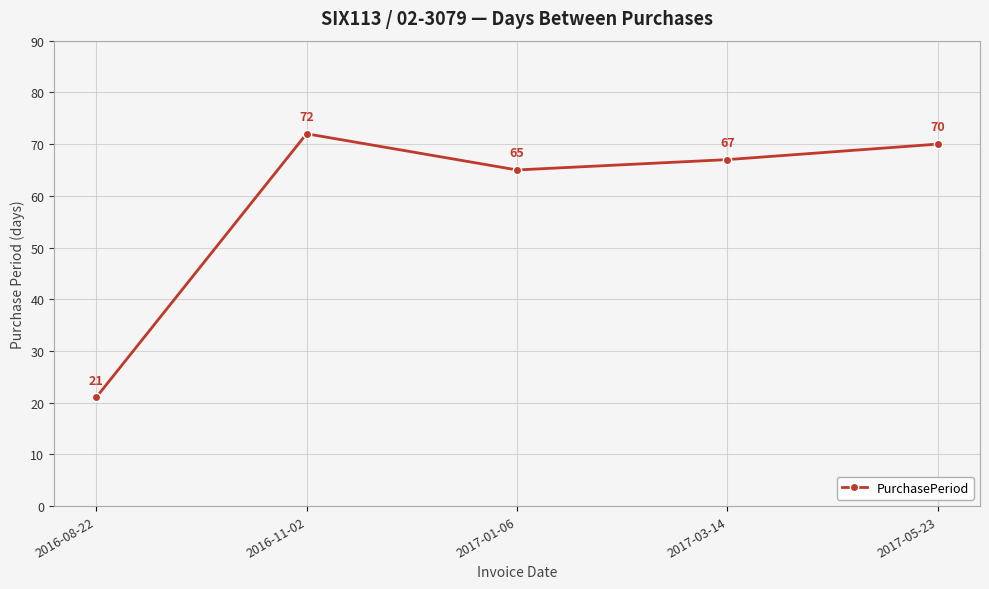

What is the maximum value shown in the chart?

72